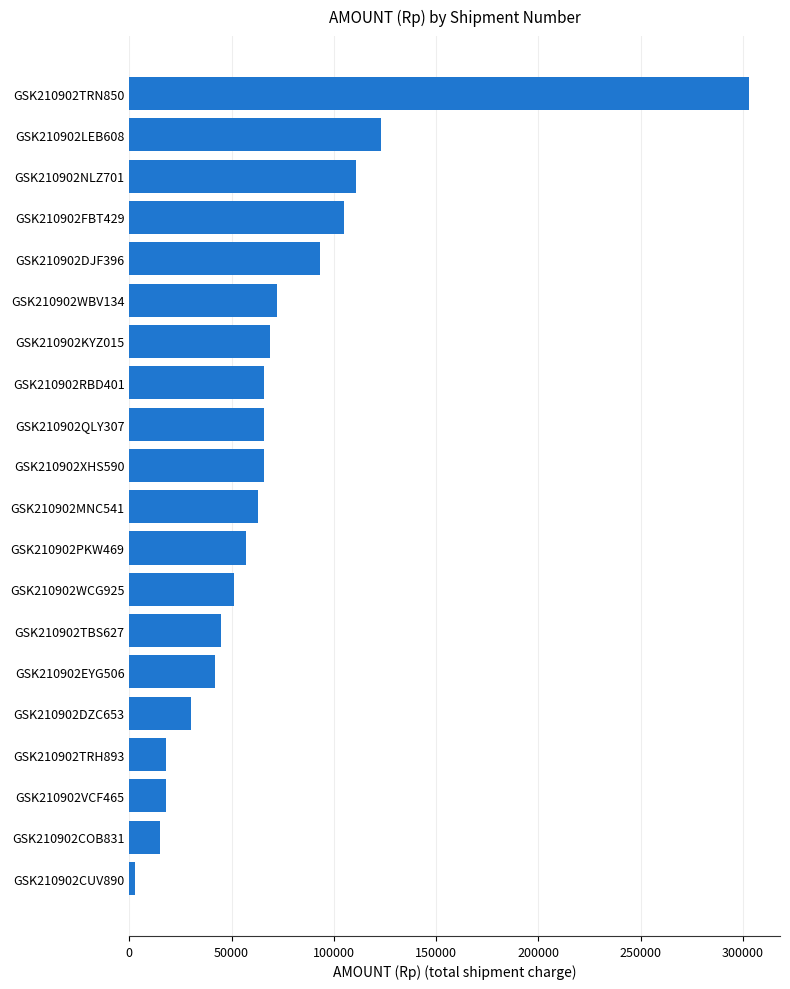

Which label corresponds to the largest value in the chart?

GSK210902TRN850